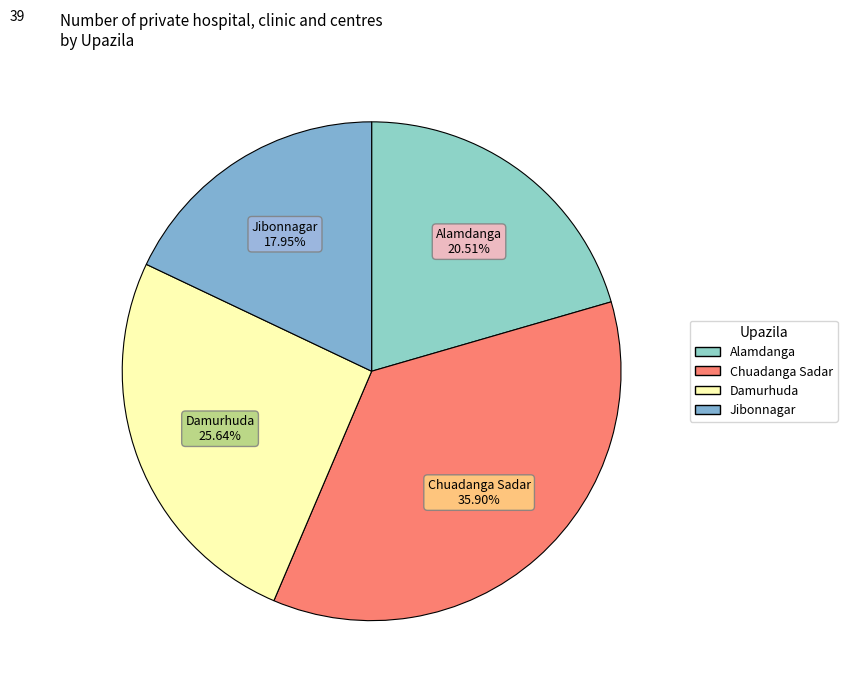

The Chuadanga Sadar slice represents 36% of the pie. True or false?

True